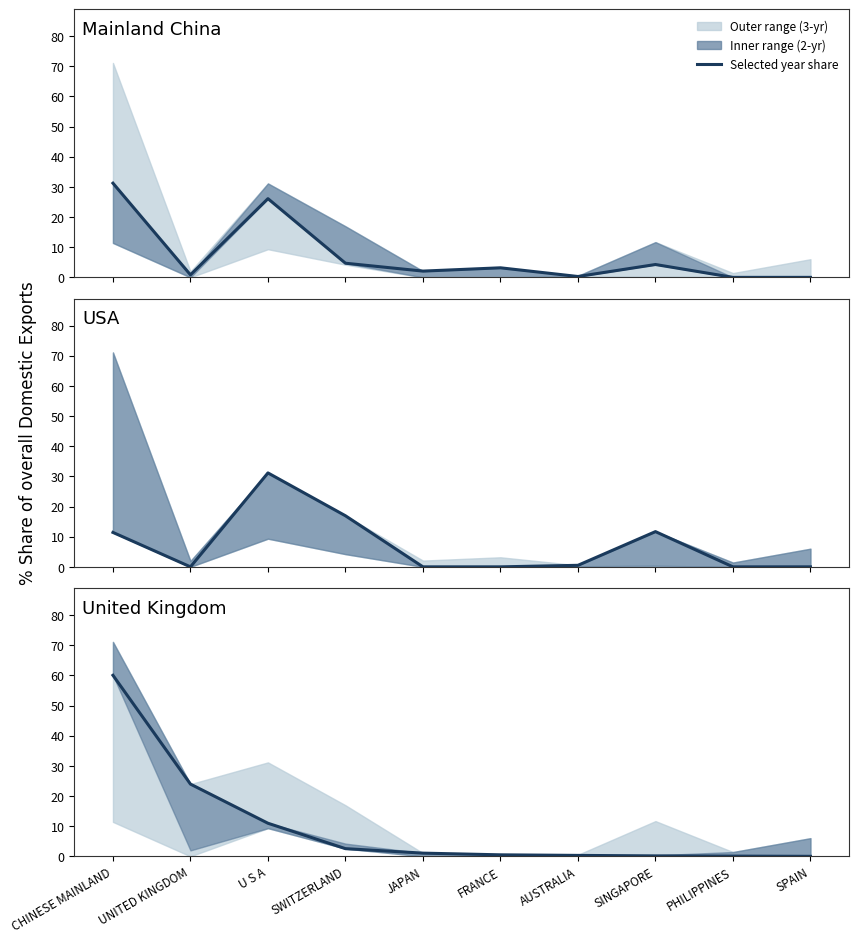

What is the sum of the values at SINGAPORE and U S A?

11.1